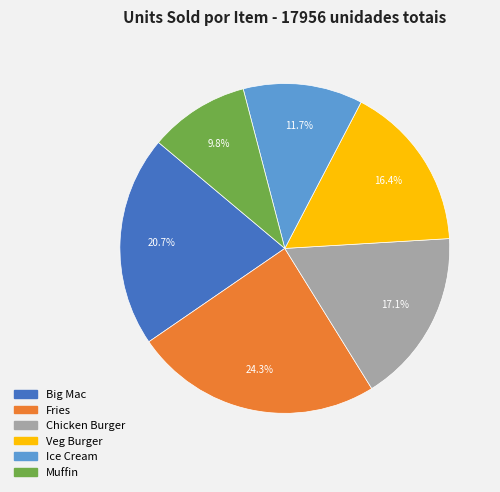

What is the largest slice in the pie chart?

Fries